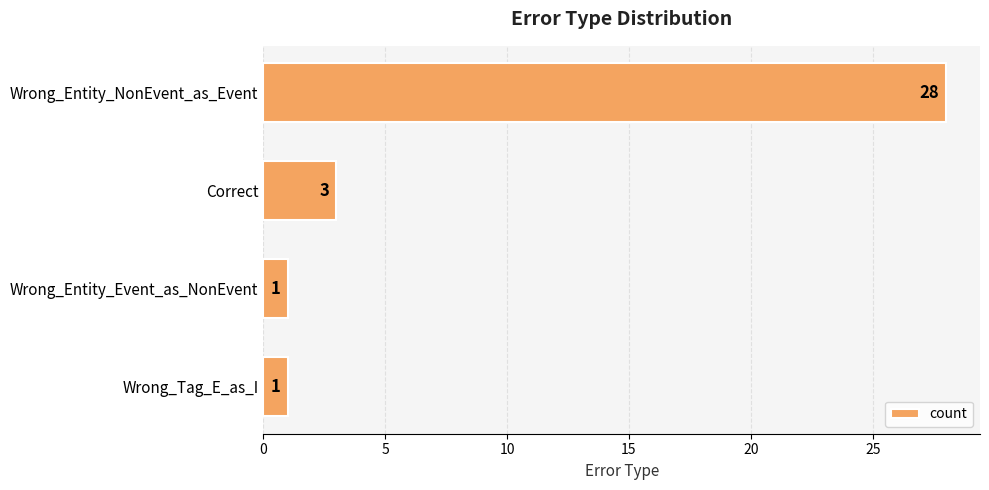

How many values are below 3?

2